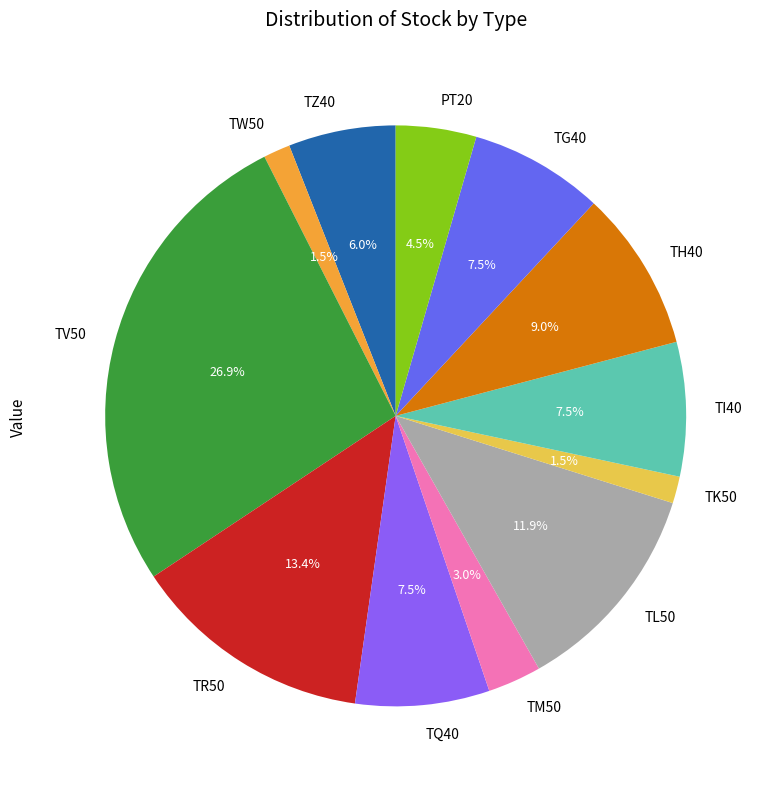

What is the largest slice in the pie chart?

TV50